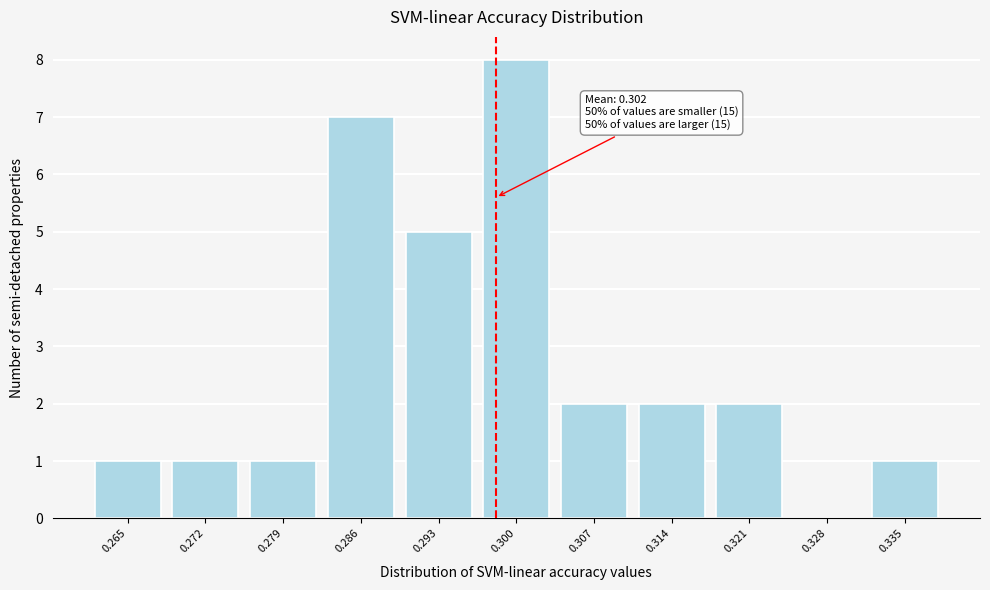

Reading left to right, transcribe all the data shown in this chart.

0.265=1	0.272=1	0.279=1	0.286=7	0.293=5	0.300=8	0.307=2	0.314=2	0.321=2	0.328=0	0.335=1